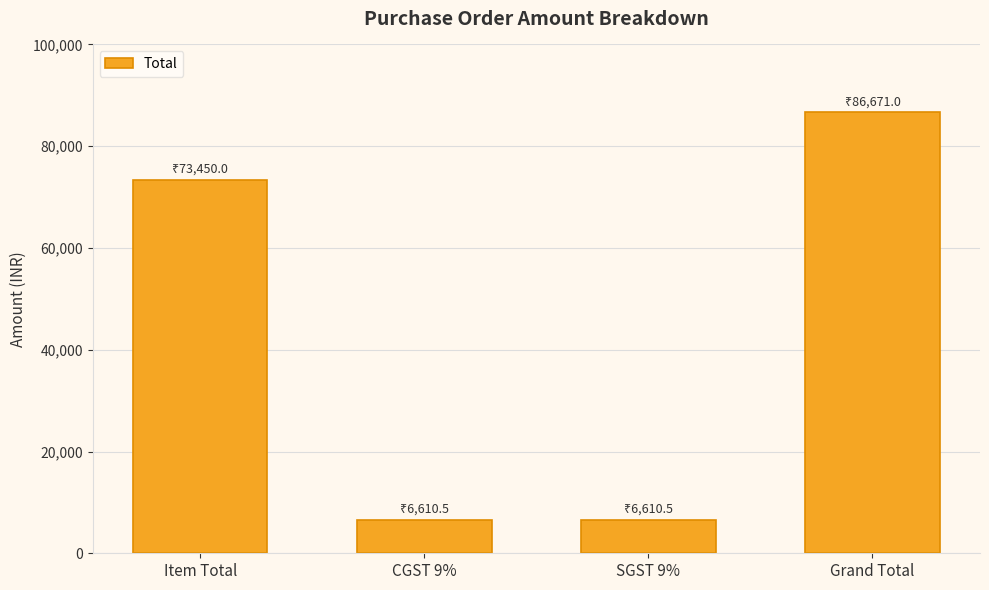

How many data points are less than 73450?

2